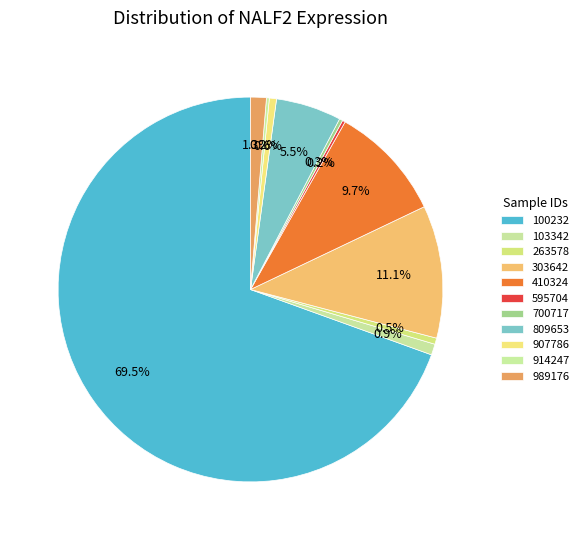

What portion of the pie excludes 700717?

99.7%